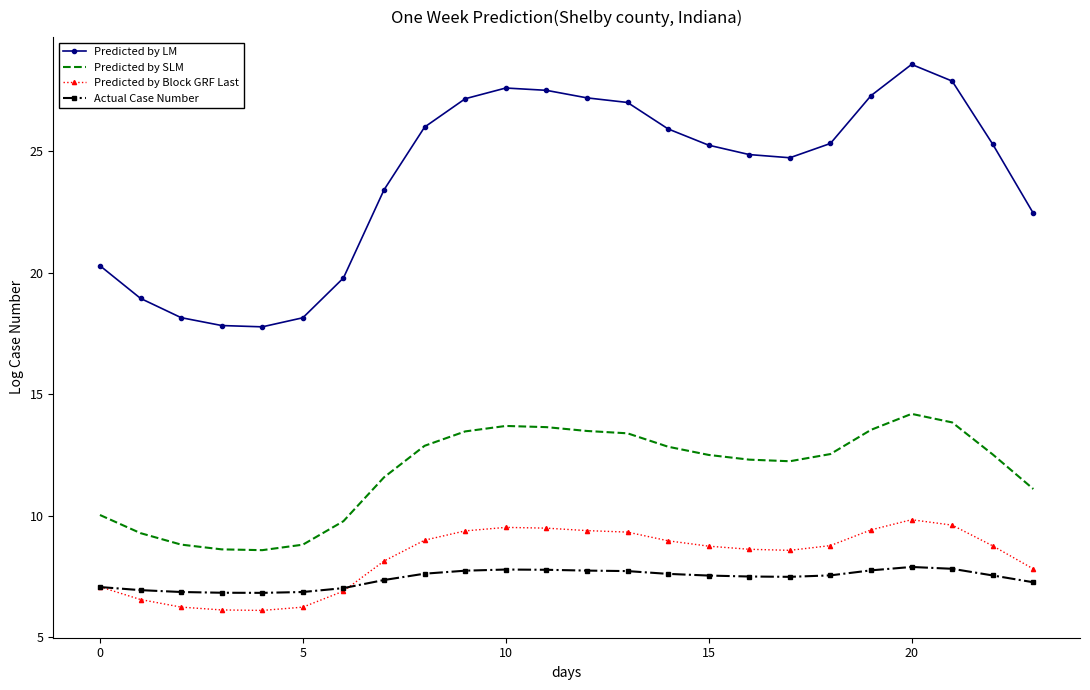

What is the maximum value for Predicted by LM?

28.6